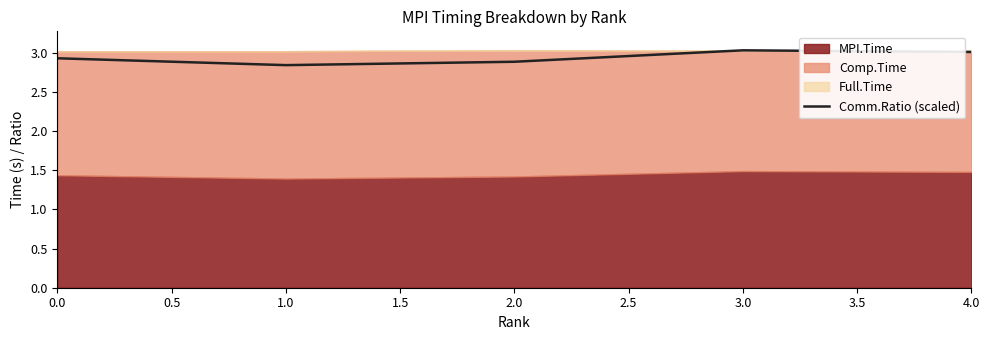

The Comm.Ratio (scaled) series shows 4.5 at 1.0. True or false?

False